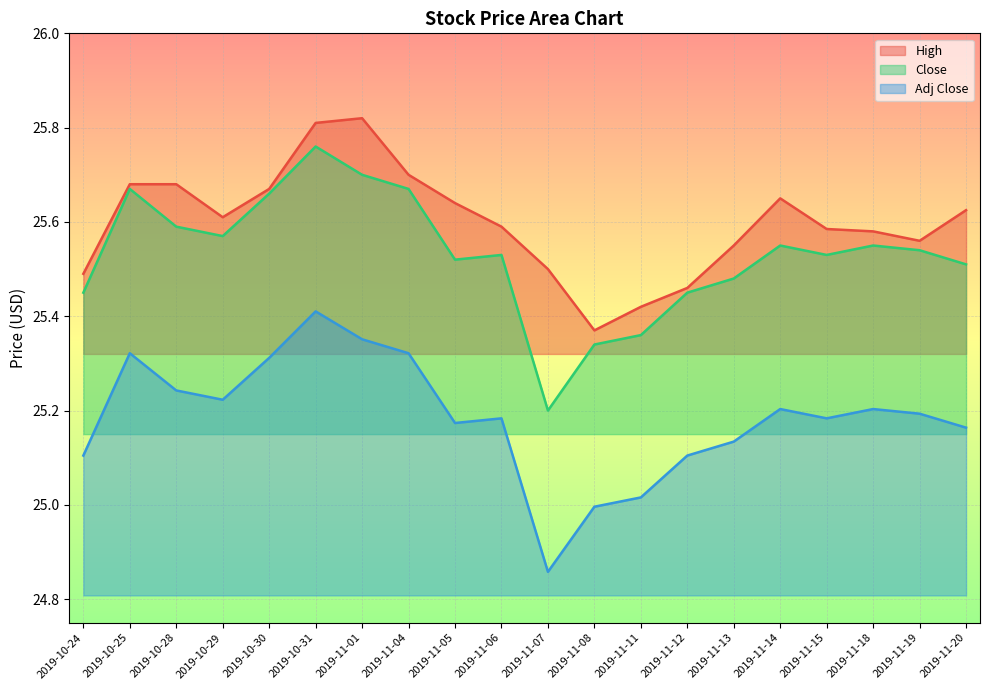

At which category does the chart reach its peak across all series?

2019-11-01